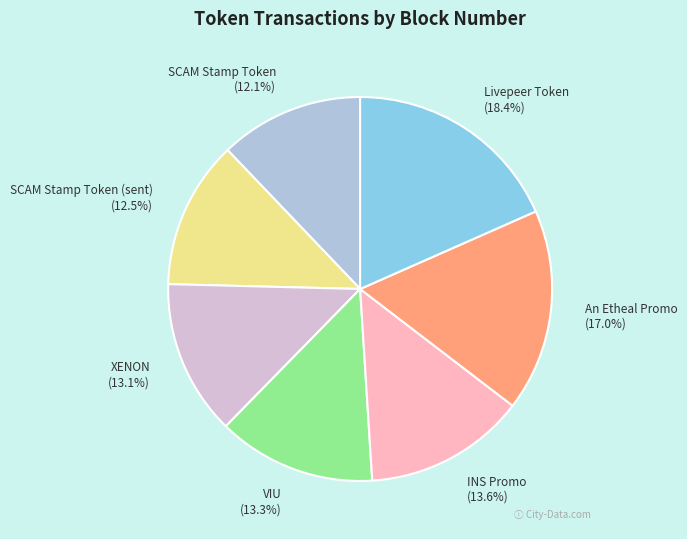

What is the ratio of the value at INS Promo to the value at SCAM Stamp Token (sent)?

1.1